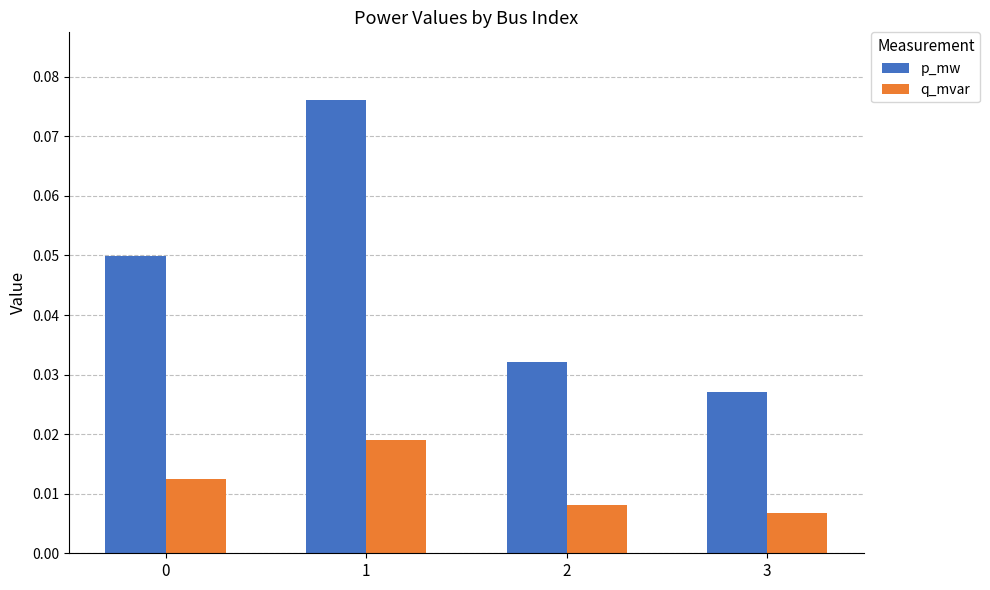

Which series has the widest spread of values?

p_mw